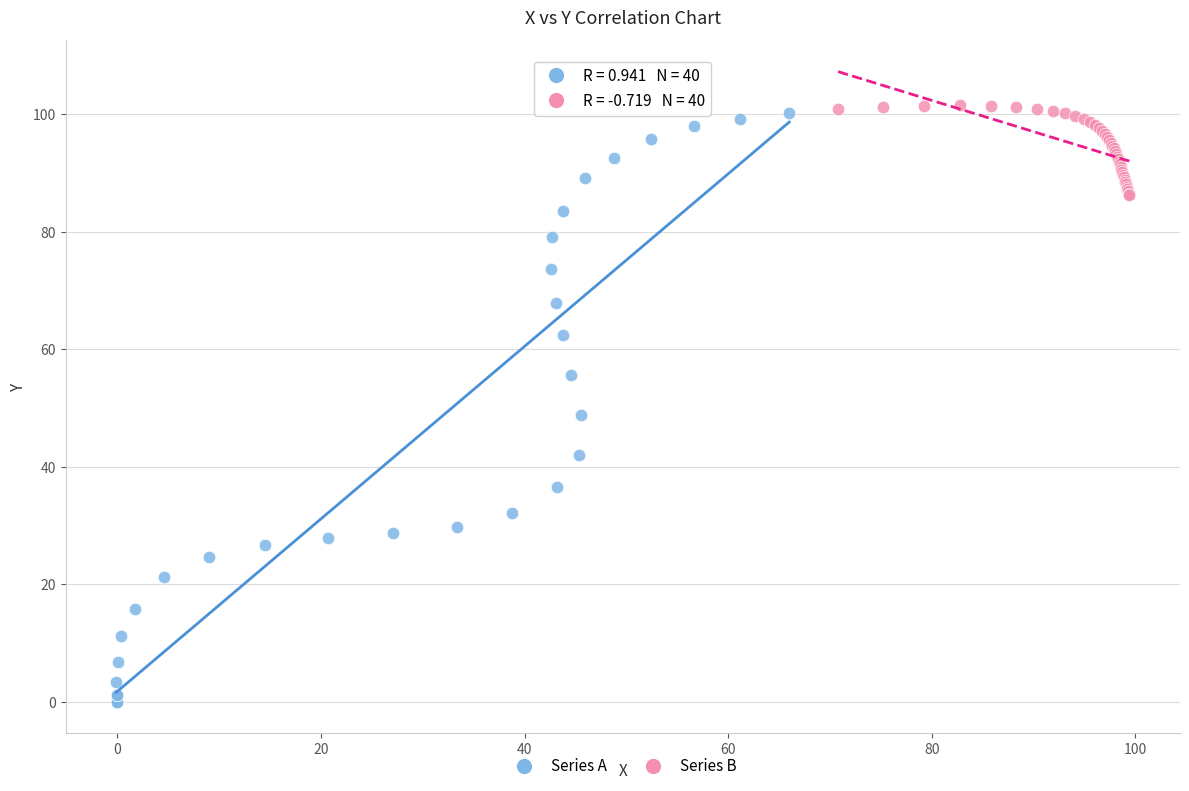

Which series contains the highest Y value?

Series B